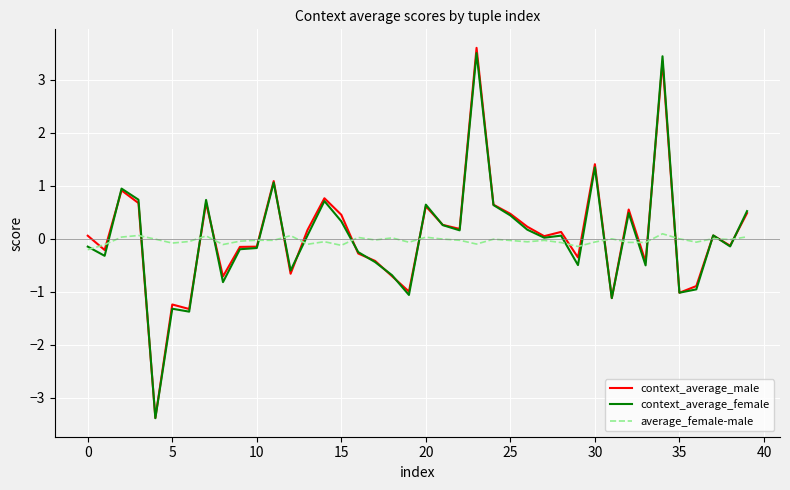

What is the smallest value displayed?

-3.4